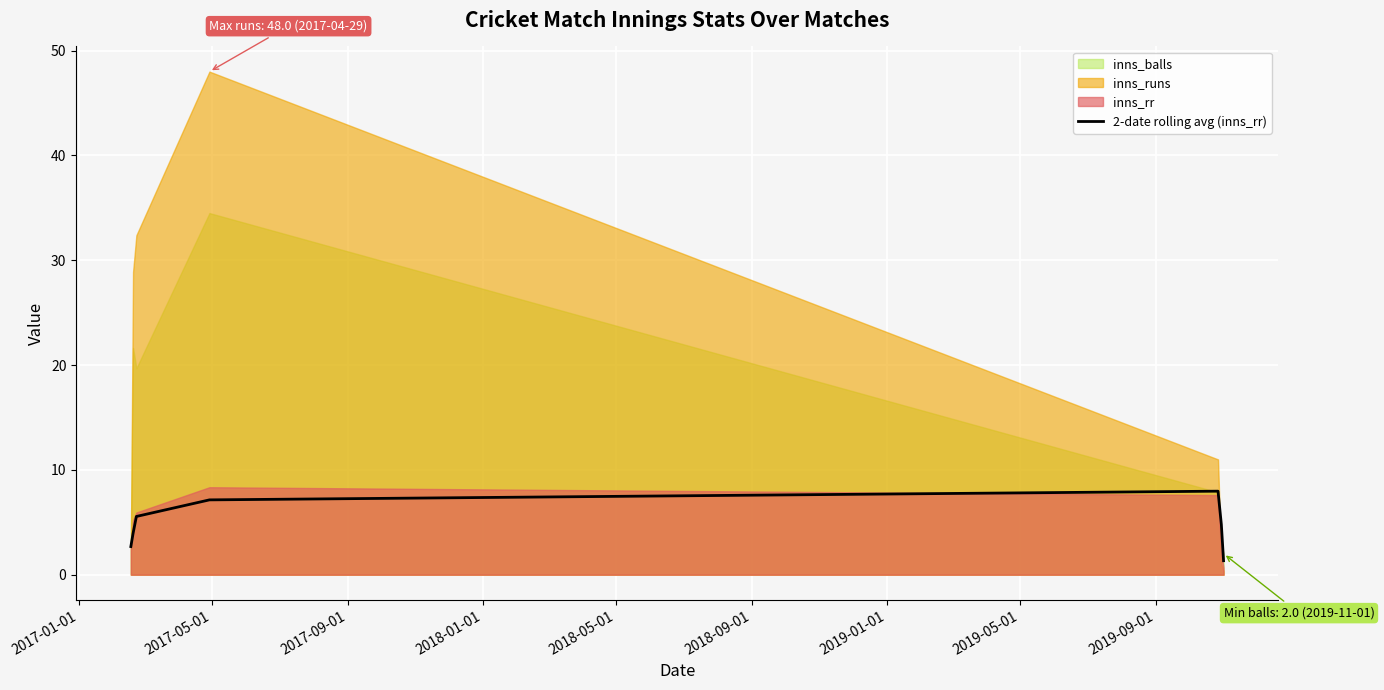

What is the minimum value shown in the chart?

1.3